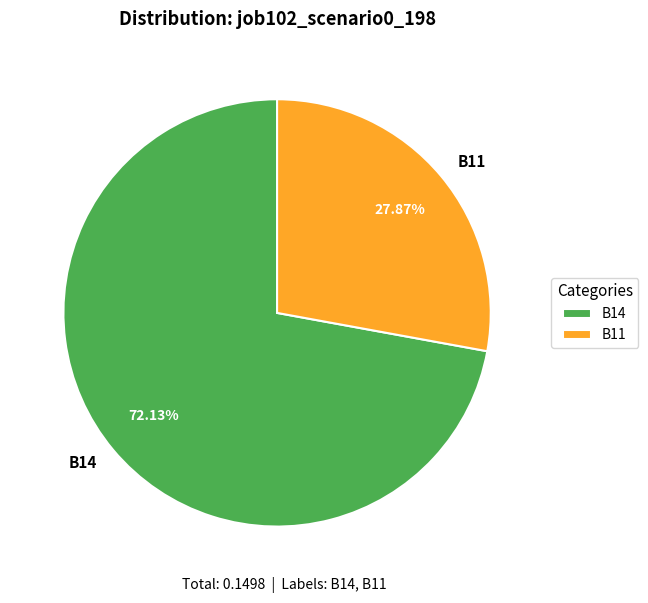

Approximately how many times larger is the value at B11 compared to B14?

0.4